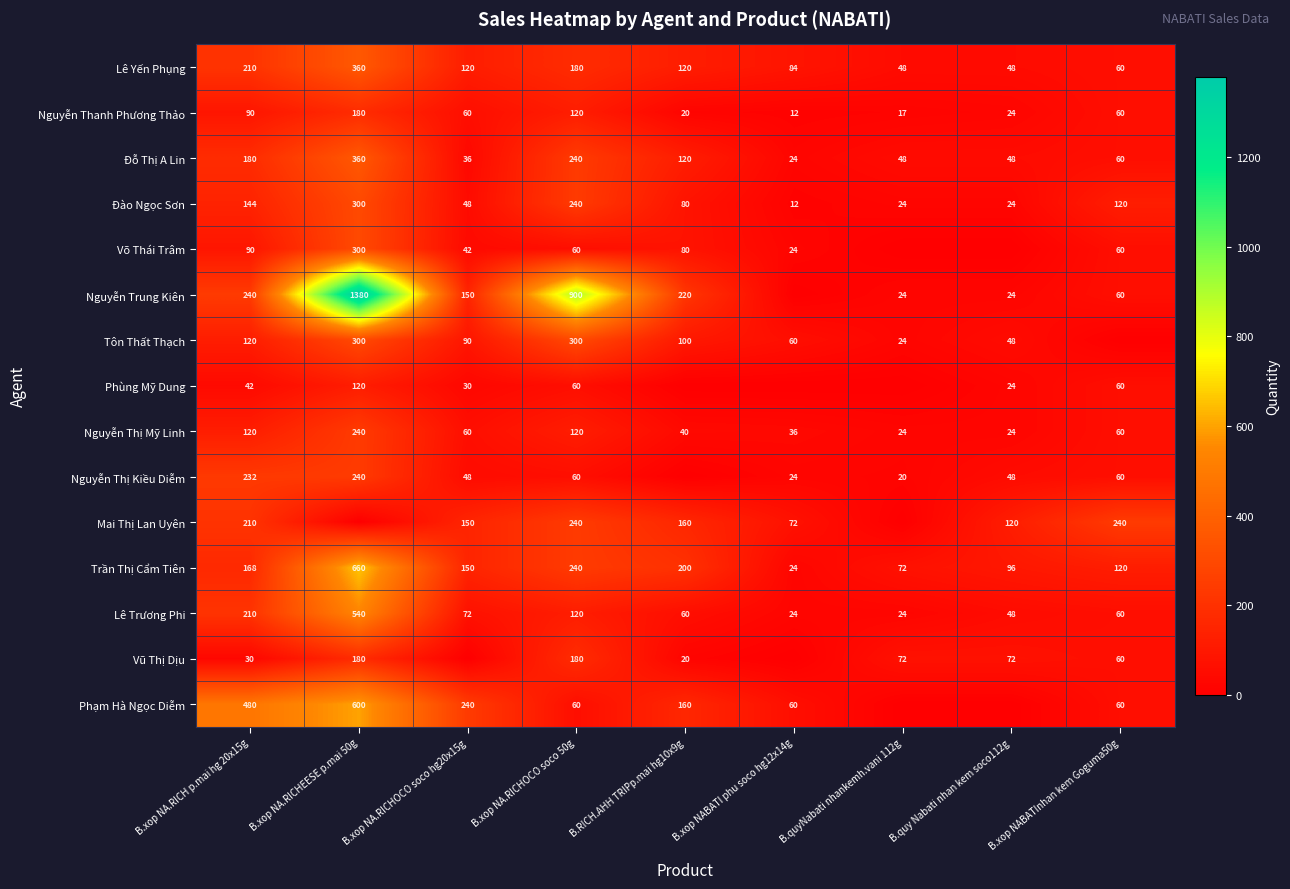

Where is Nguyễn Thanh Phương Thảo nearest to the value 96?

B.xop NA.RICH p.mai hg 20x15g